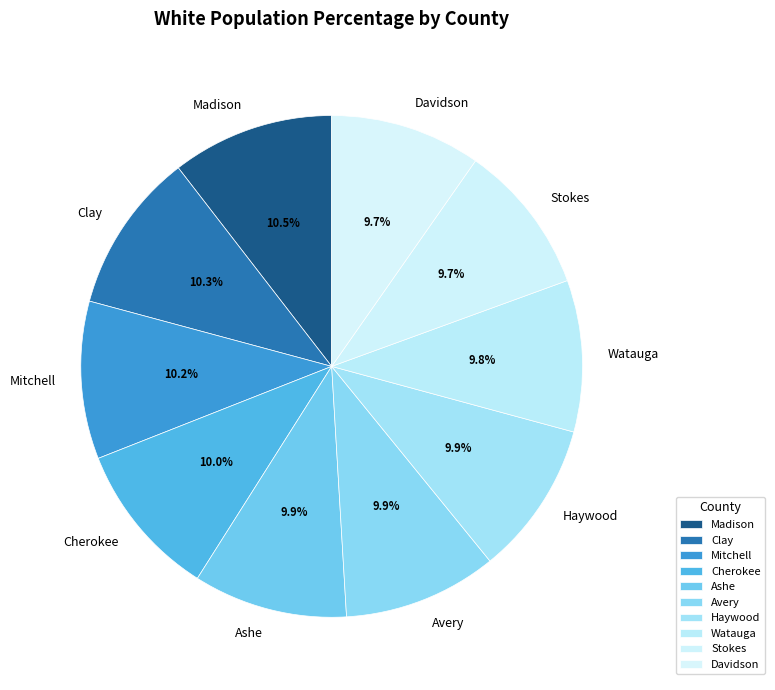

What percentage is NOT represented by Watauga?

90.2%